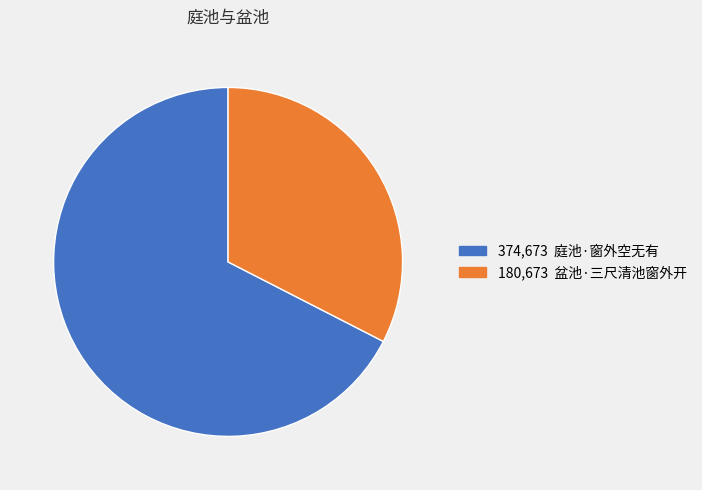

Approximately how many times larger is the value at 374,673 庭池·窗外空无有 compared to 180,673 盆池·三尺清池窗外开?

2.1